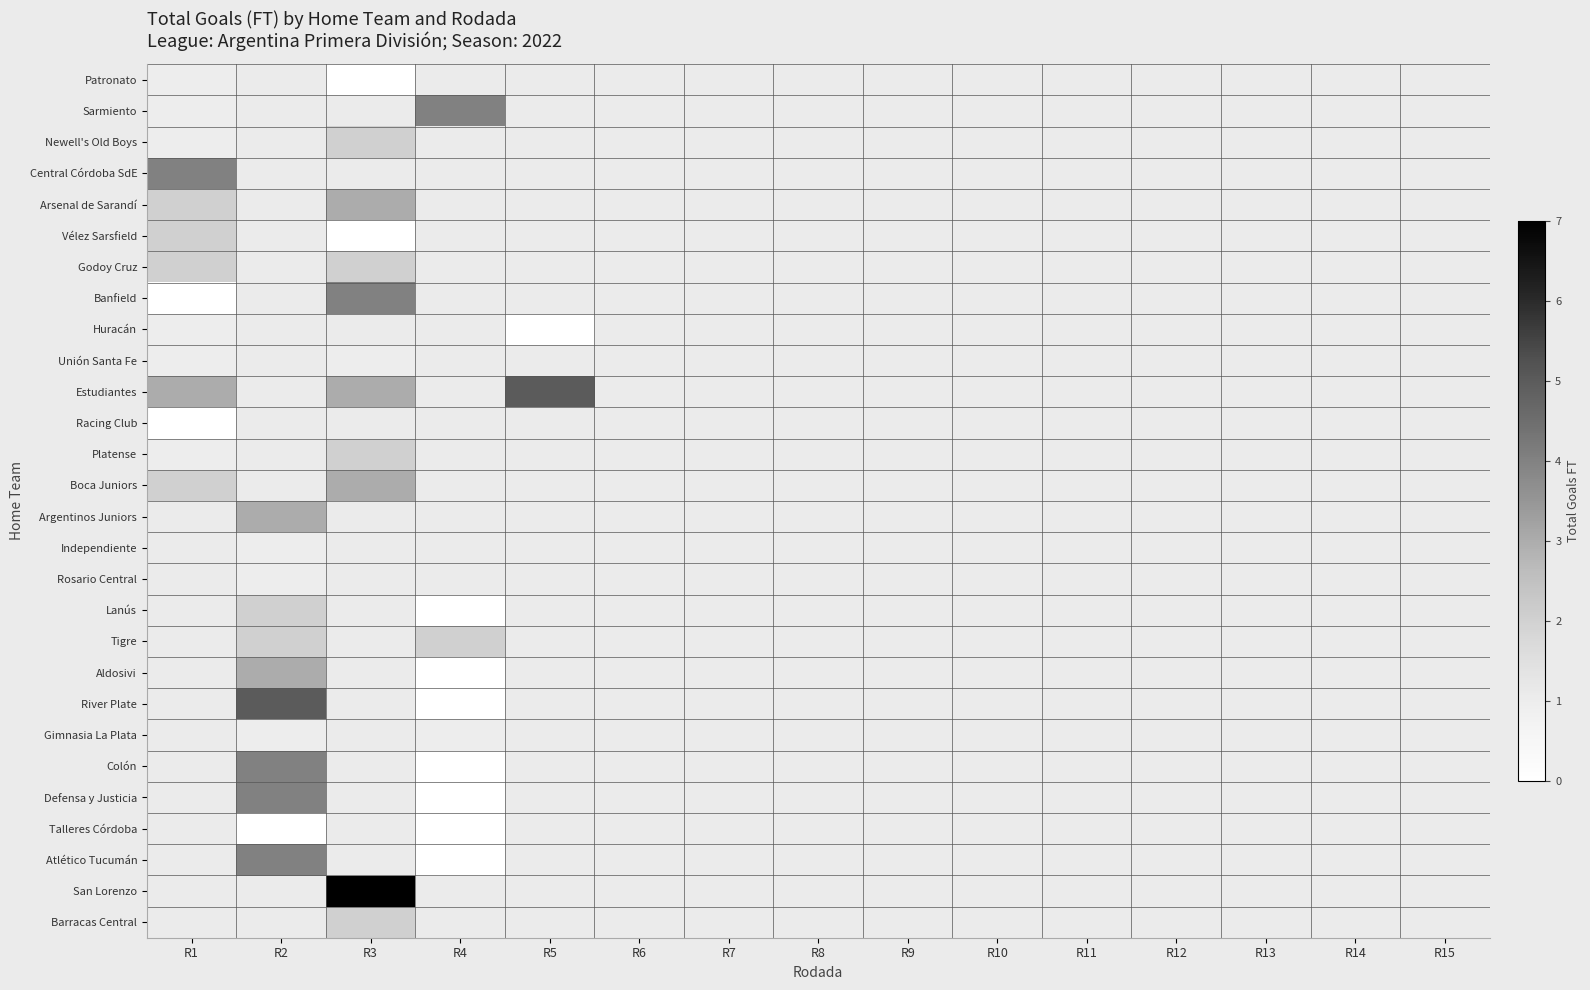

Is the value of Patronato at R11 greater than the value of Talleres Córdoba at R3?

No